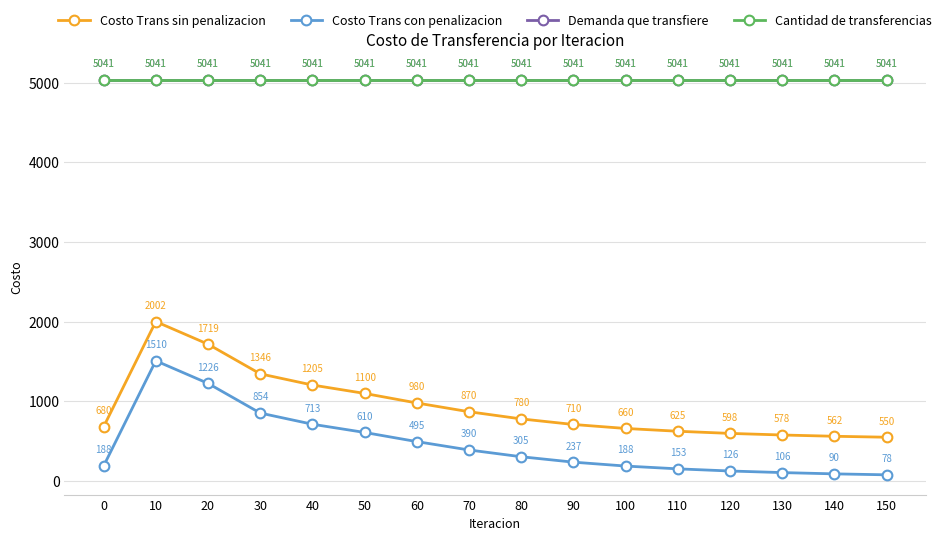

Reading left to right, list all the values displayed in this chart.

Costo Trans sin penalizacion: 0=680.2	10=2002.0	20=1718.6	30=1345.9	40=1205.4	50=1100.0	60=980.0	70=870.0	80=780.0	90=710.0	100=660.0	110=625.0	120=598.0	130=578.0	140=562.0	150=550.0
Costo Trans con penalizacion: 0=187.9	10=1509.8	20=1226.3	30=853.6	40=713.1	50=610.0	60=495.0	70=390.0	80=305.0	90=237.0	100=188.0	110=153.0	120=126.0	130=106.0	140=90.0	150=78.0
Demanda que transfiere: 0=5040.6	10=5040.6	20=5040.6	30=5040.6	40=5040.6	50=5040.6	60=5040.6	70=5040.6	80=5040.6	90=5040.6	100=5040.6	110=5040.6	120=5040.6	130=5040.6	140=5040.6	150=5040.6
Cantidad de transferencias: 0=5040.6	10=5040.6	20=5040.6	30=5040.6	40=5040.6	50=5040.6	60=5040.6	70=5040.6	80=5040.6	90=5040.6	100=5040.6	110=5040.6	120=5040.6	130=5040.6	140=5040.6	150=5040.6